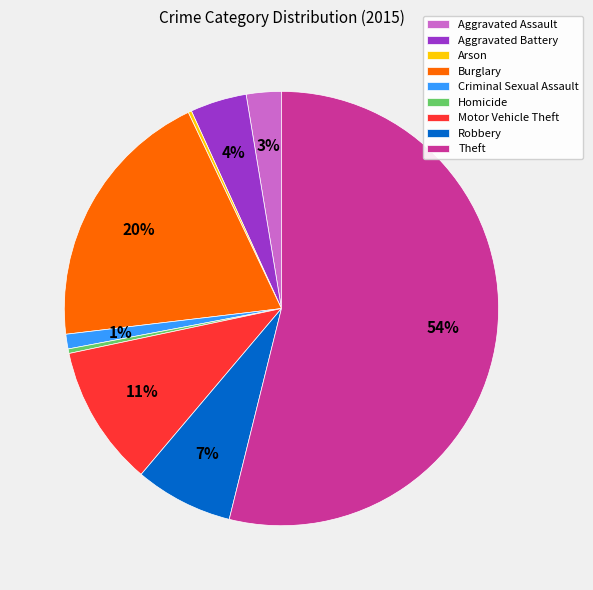

Which slice is the largest?

Theft